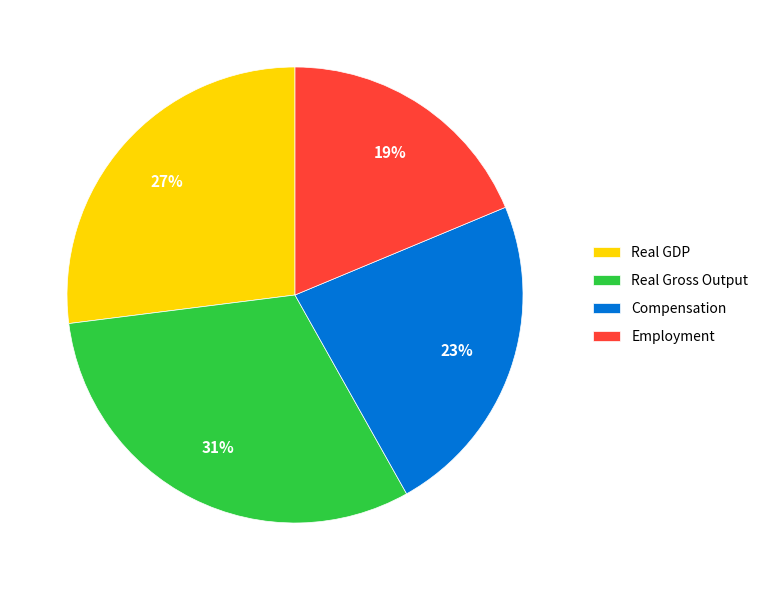

Which has a higher value, Real Gross Output or Compensation?

Real Gross Output